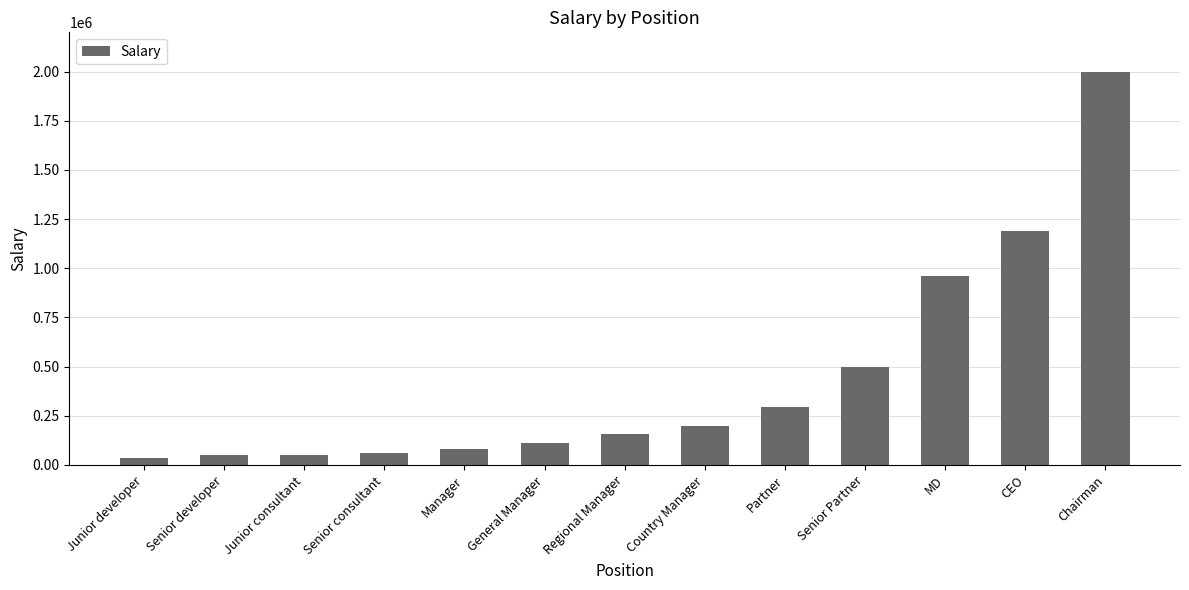

What is the maximum value shown in the chart?

2000000